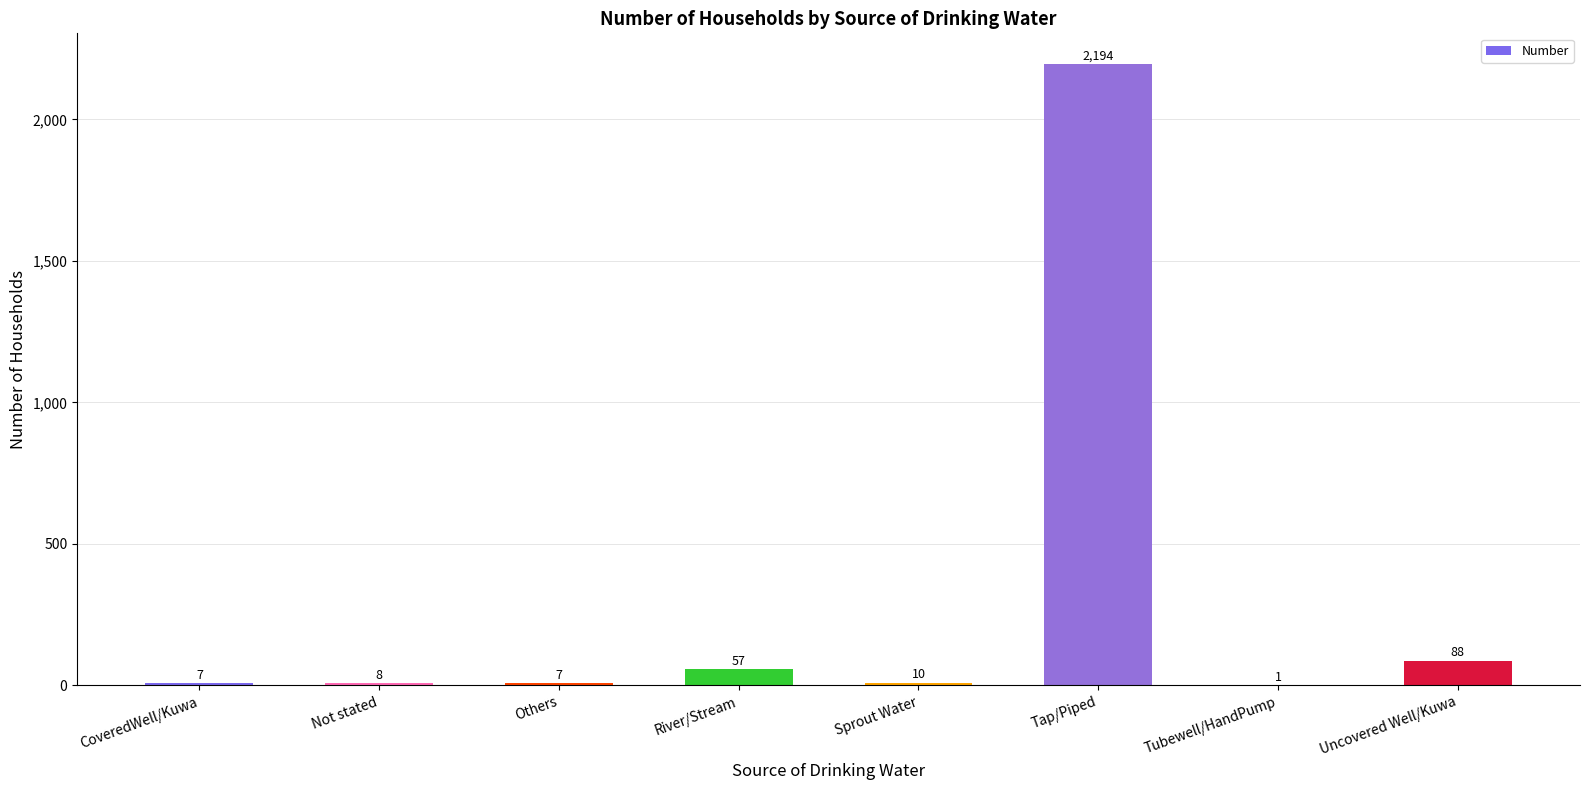

The value at Not stated is 8. True or false?

True